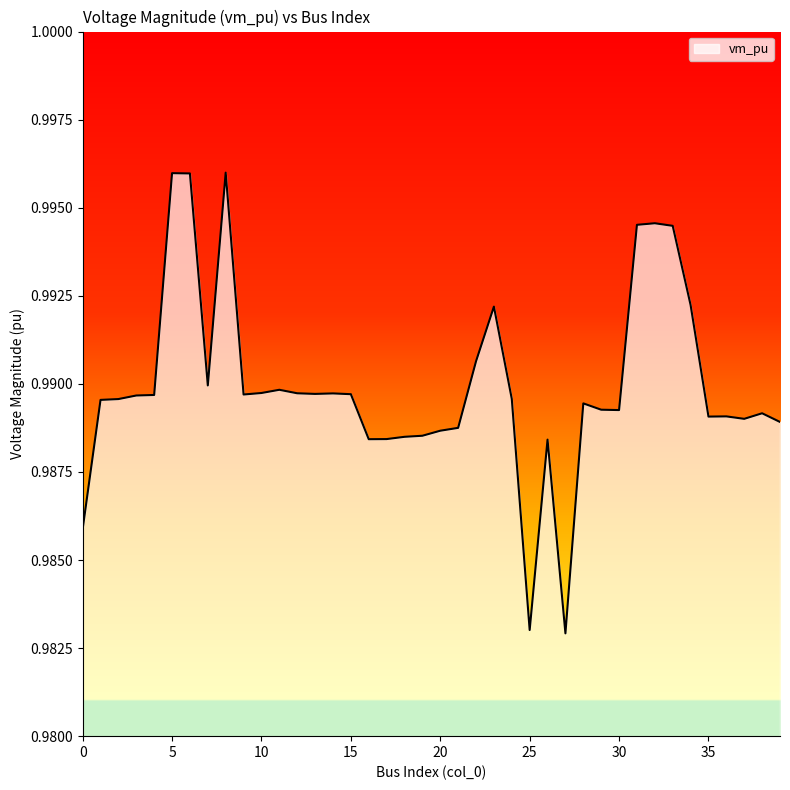

What is the value of the 19th point from the left?

1.0